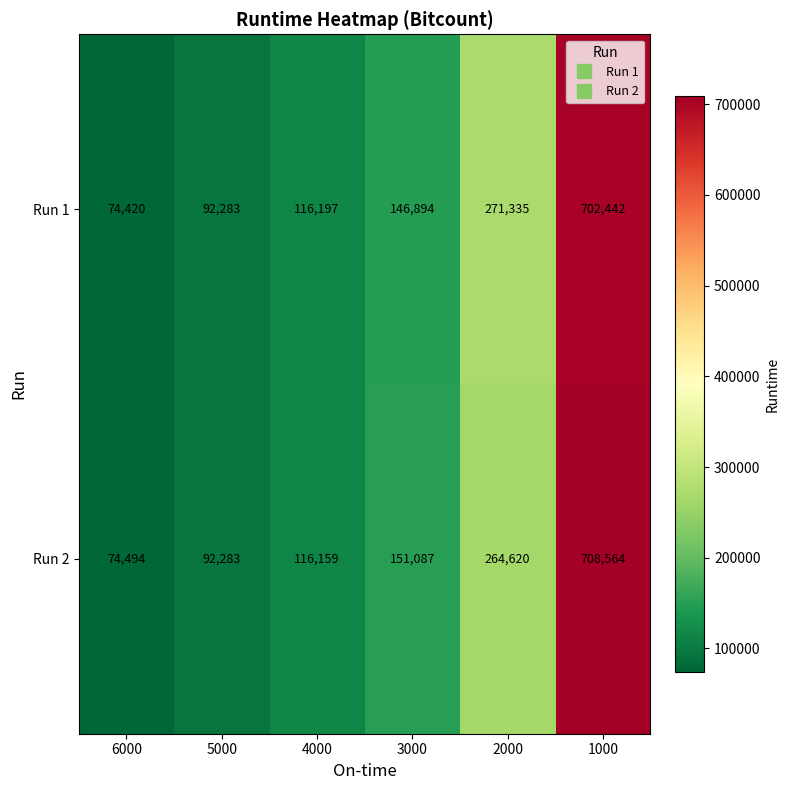

Rank the series by their maximum value, from highest to lowest.

Run 2, Run 1